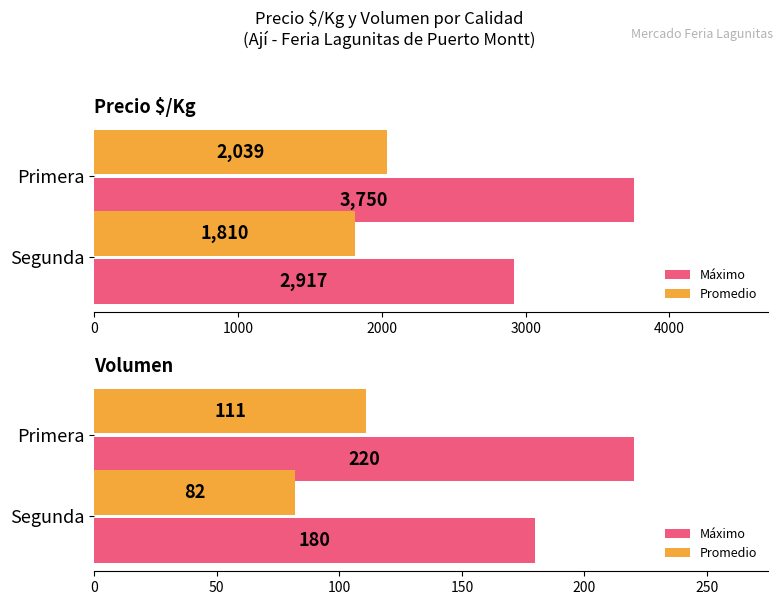

True or false: Máximo has a value of 220 at Primera.

True